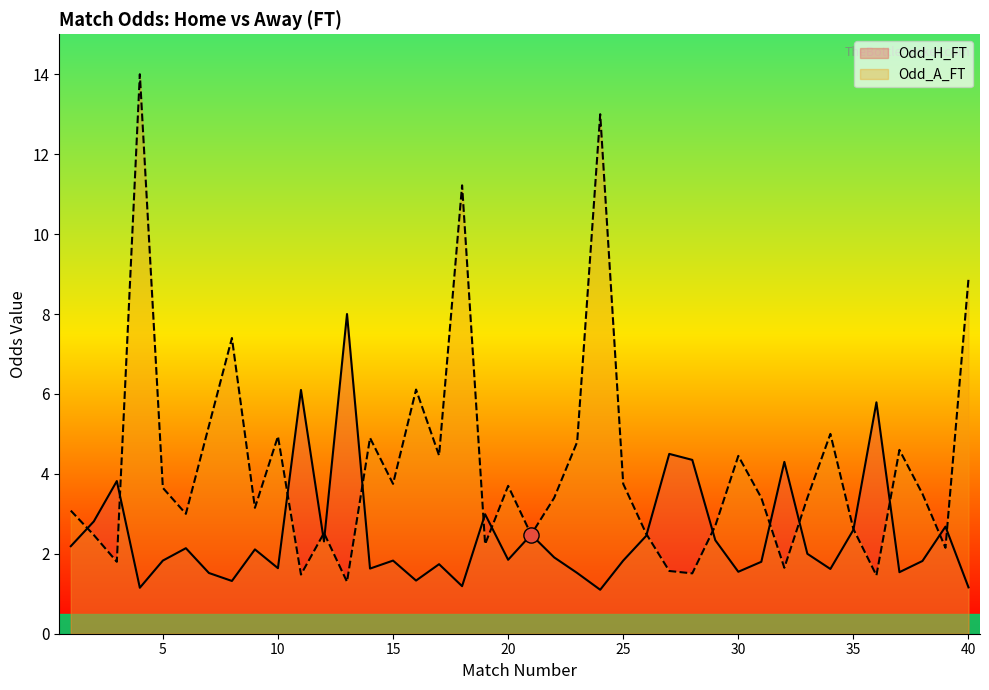

At which category is the sum across all series the highest?

4